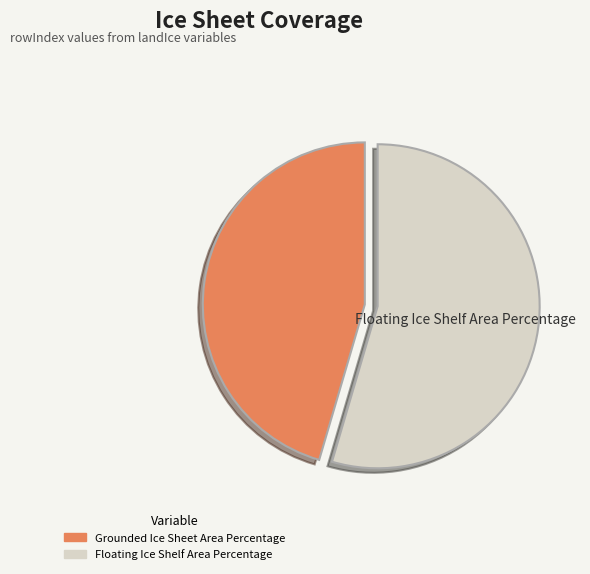

To the nearest percent, what is the difference between the Grounded Ice Sheet Area Percentage and Floating Ice Shelf Area Percentage slice percentages?

9%